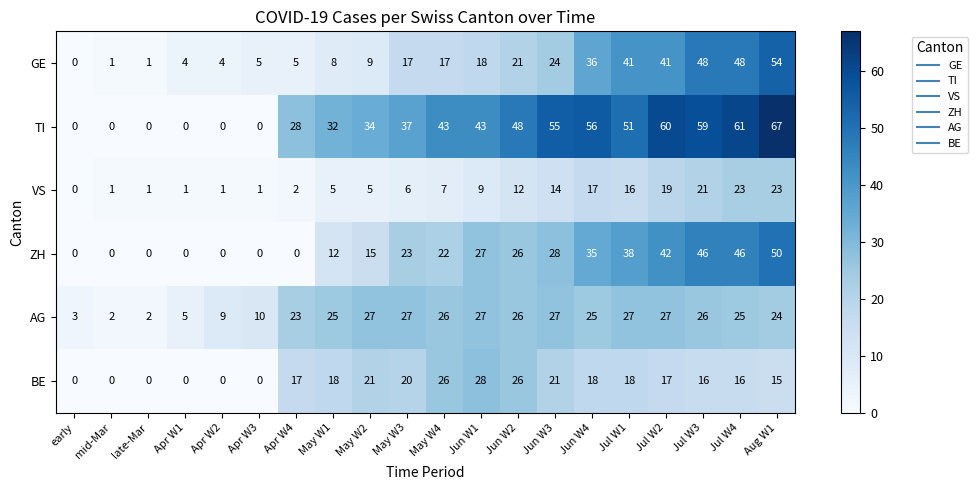

Rank the series at May W2 from lowest to highest value.

VS, GE, ZH, BE, AG, TI